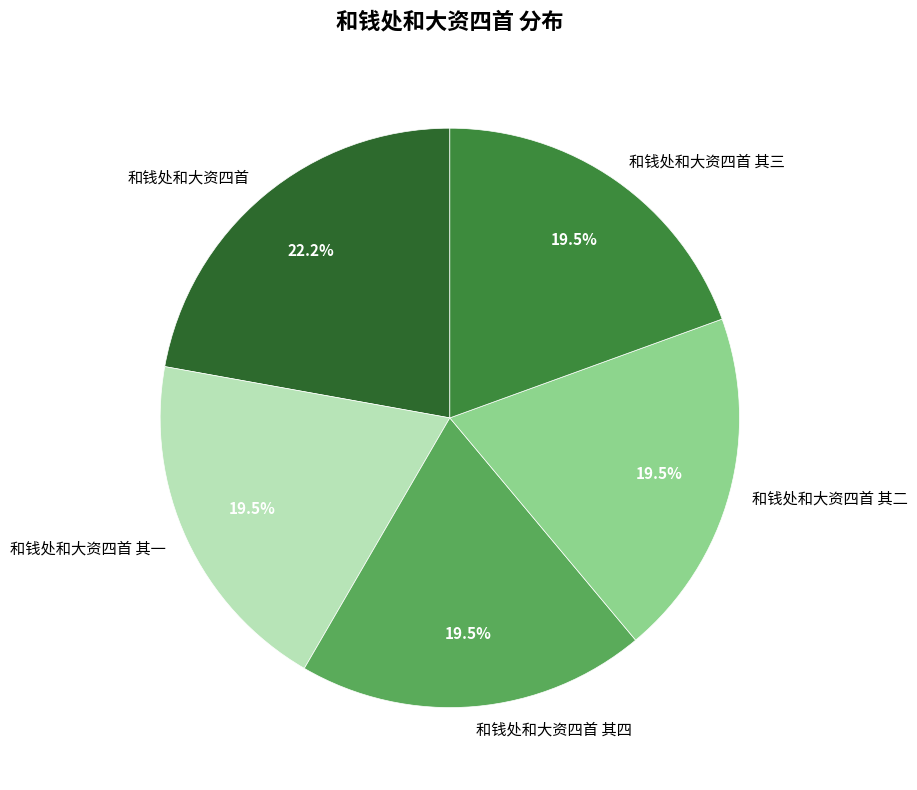

Does 和钱处和大资四首 其三 represent more than half of the total?

No